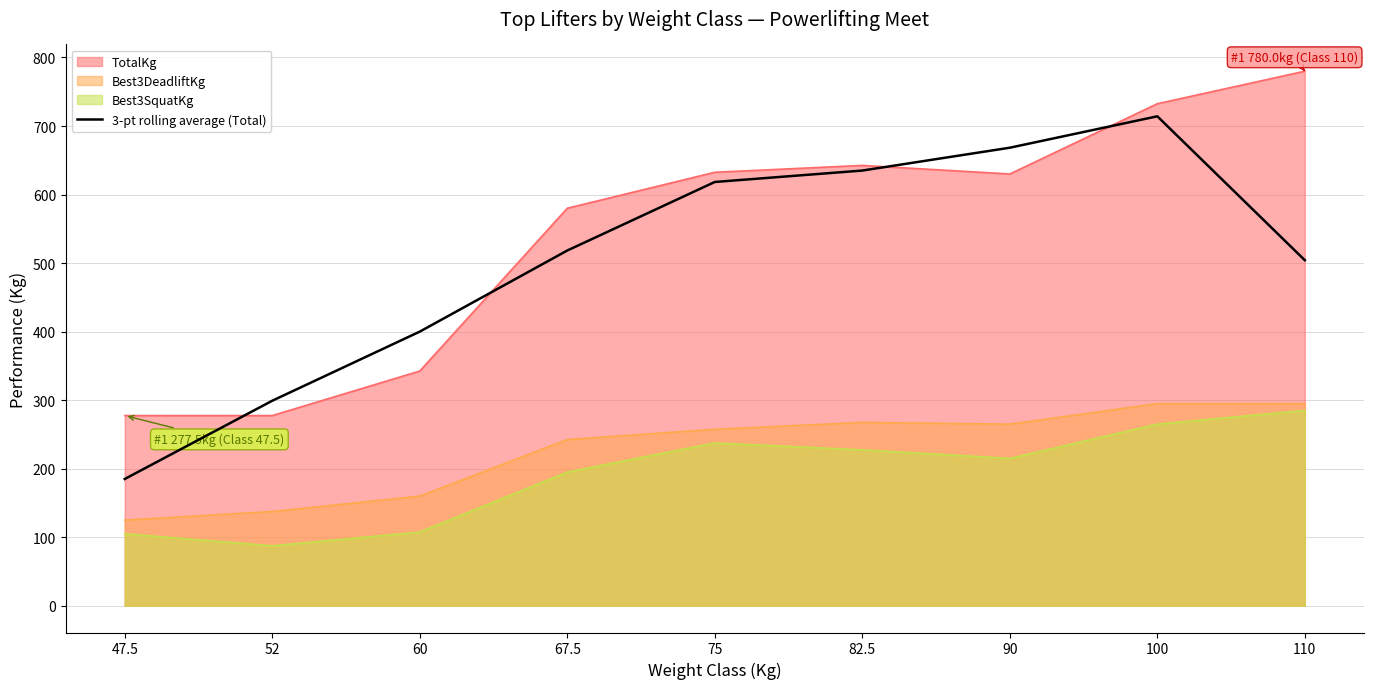

What is the label of the 4th point from the left?

67.5